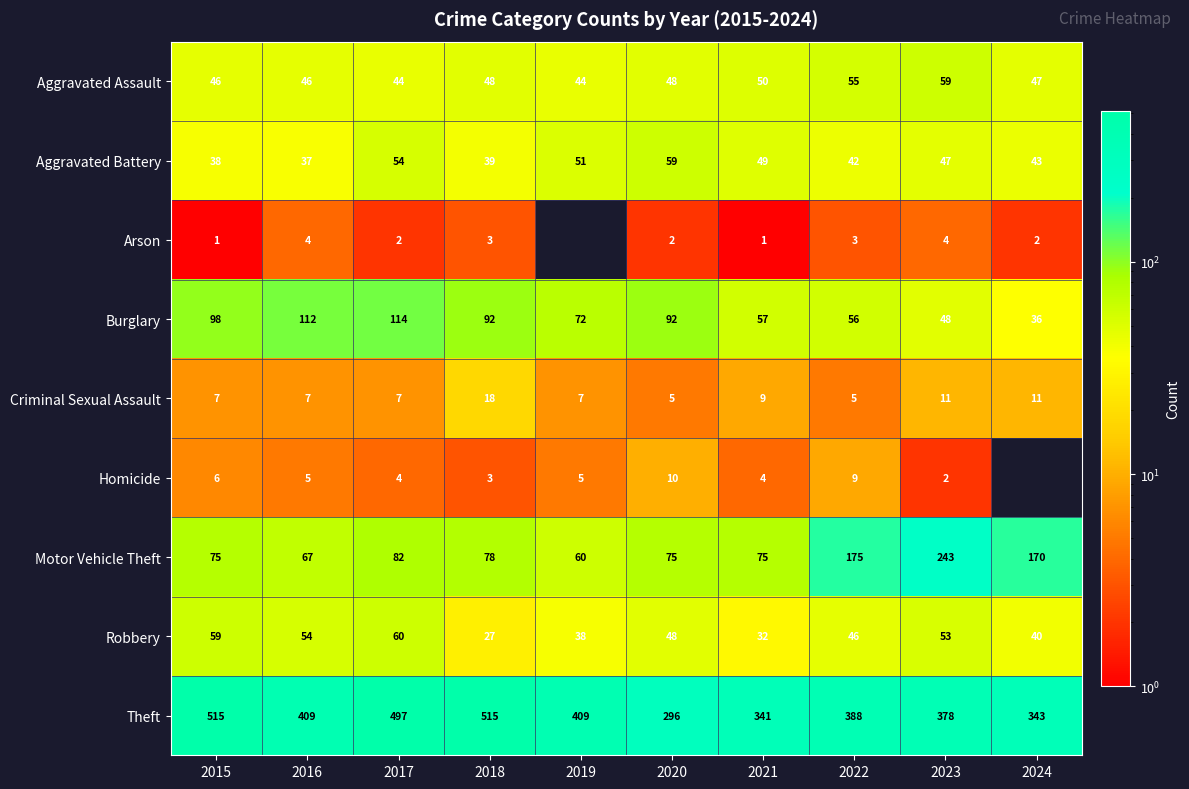

Between 2016 and 2018, which series saw the biggest shift?

Theft